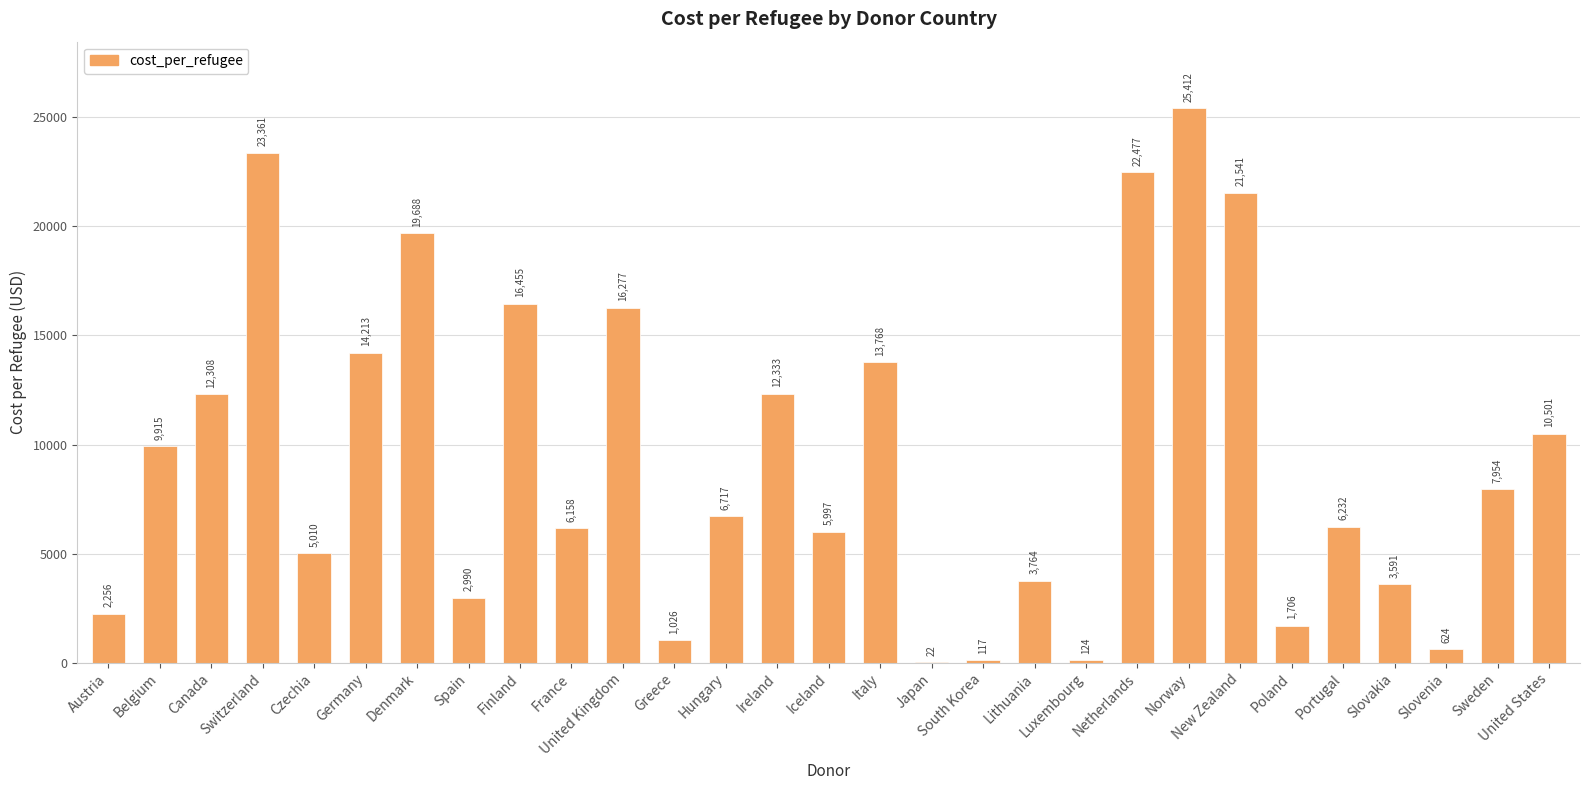

What is the difference between the values at Iceland and Germany?

8216.4